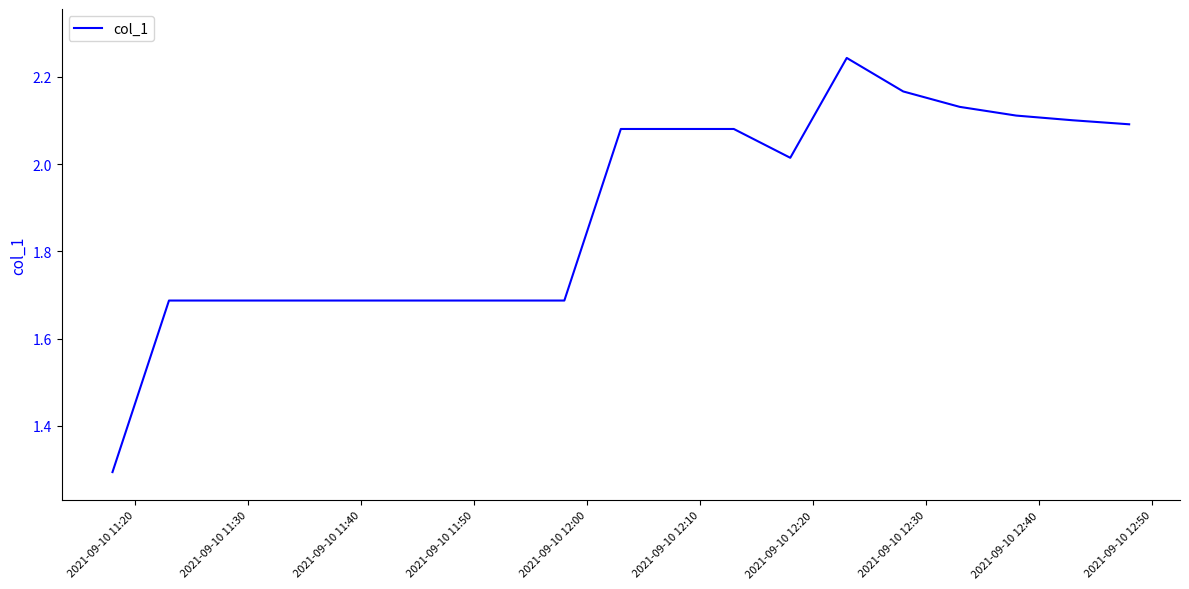

What is the difference between the maximum and minimum values?

0.9